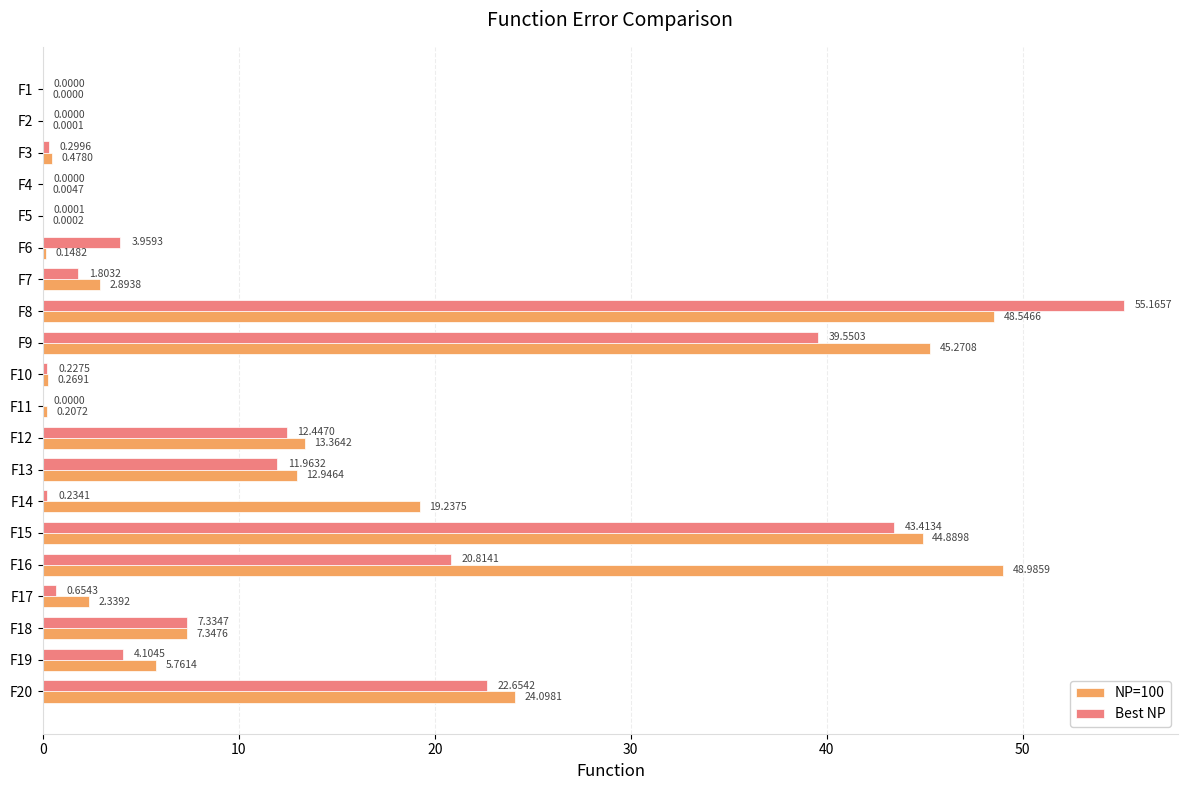

Between F1 and F4, which series saw the biggest shift?

NP=100